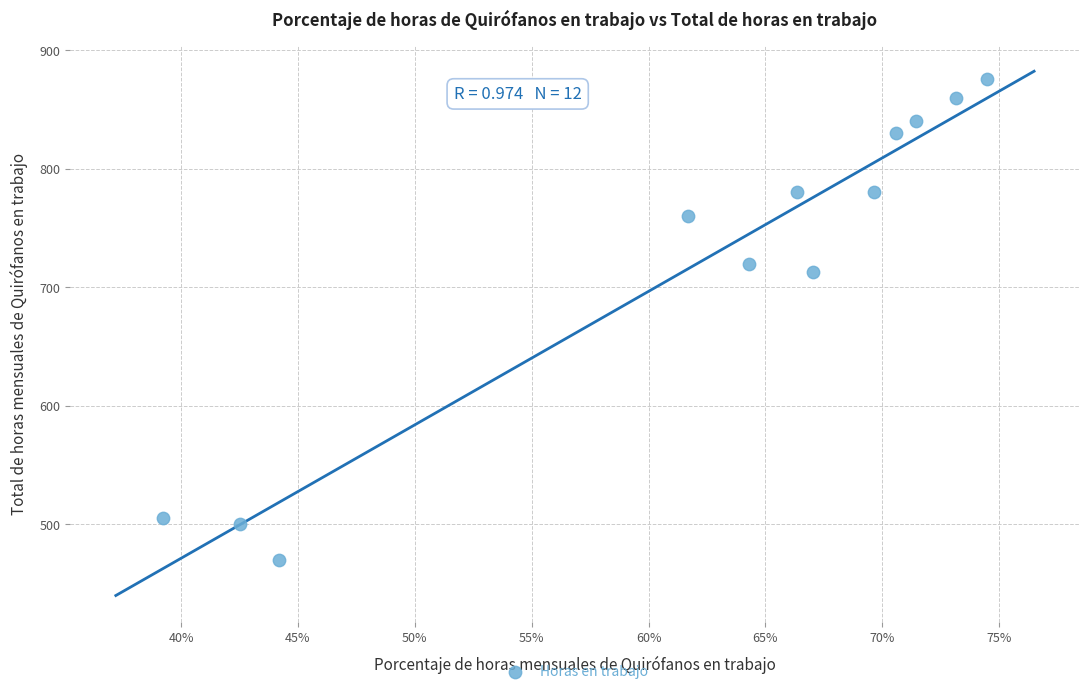

What Y value in the scatter plot is closest to 673?

713